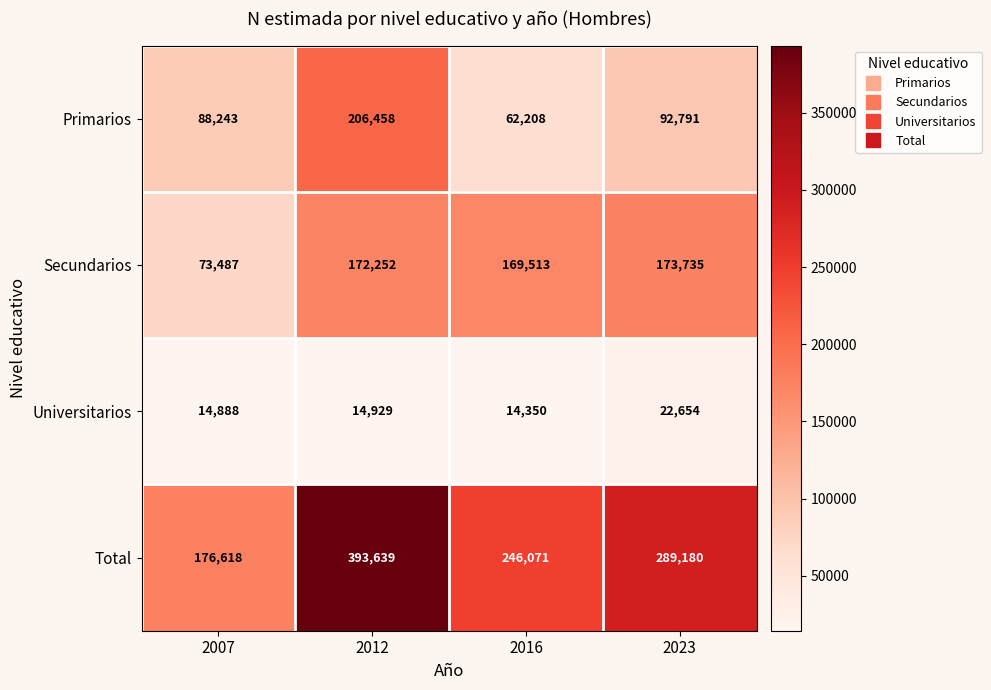

What is the spread (max minus min) of values at 2007?

161730